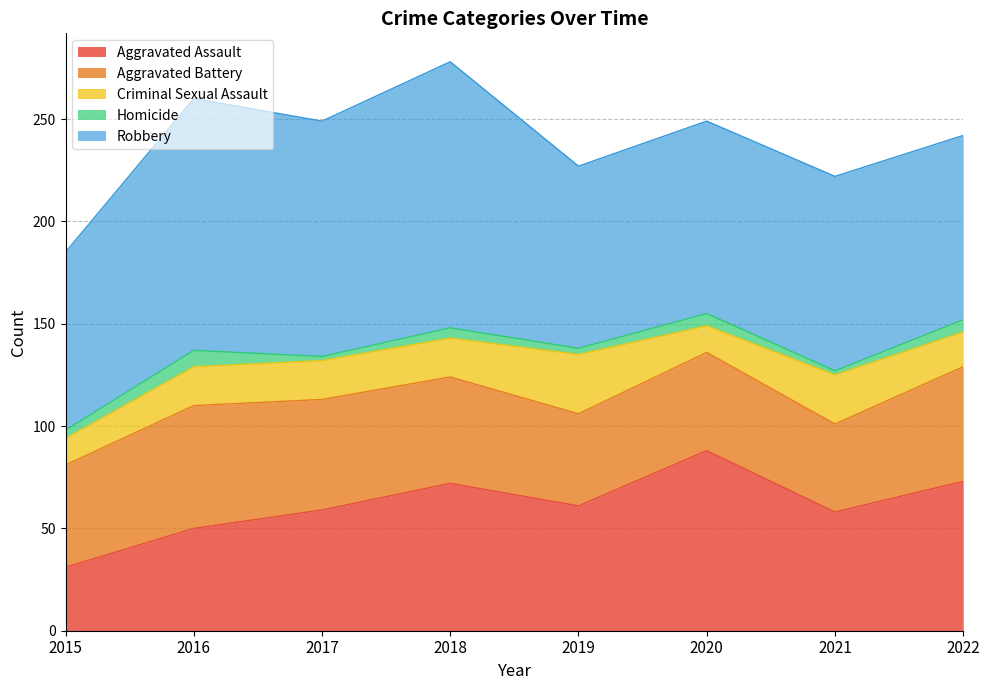

At which label does Robbery reach its minimum?

2015